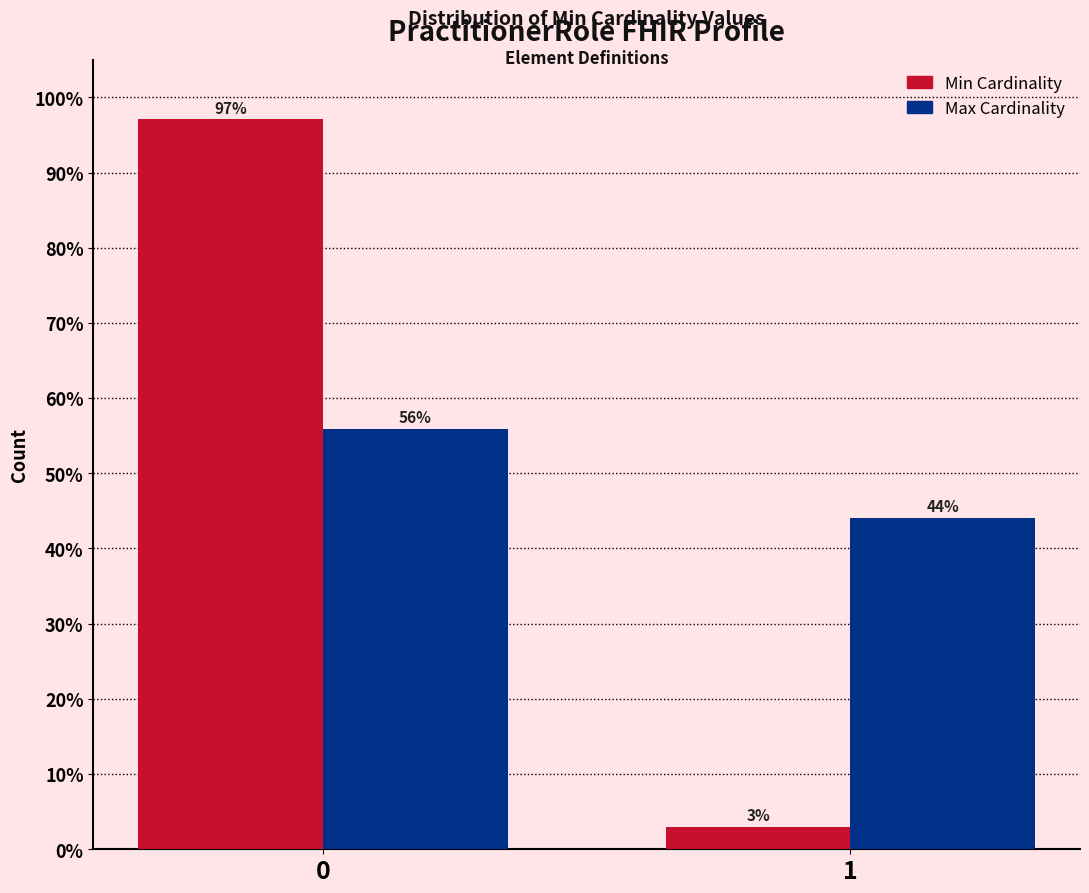

Read the Max Cardinality value at 0.

55.9